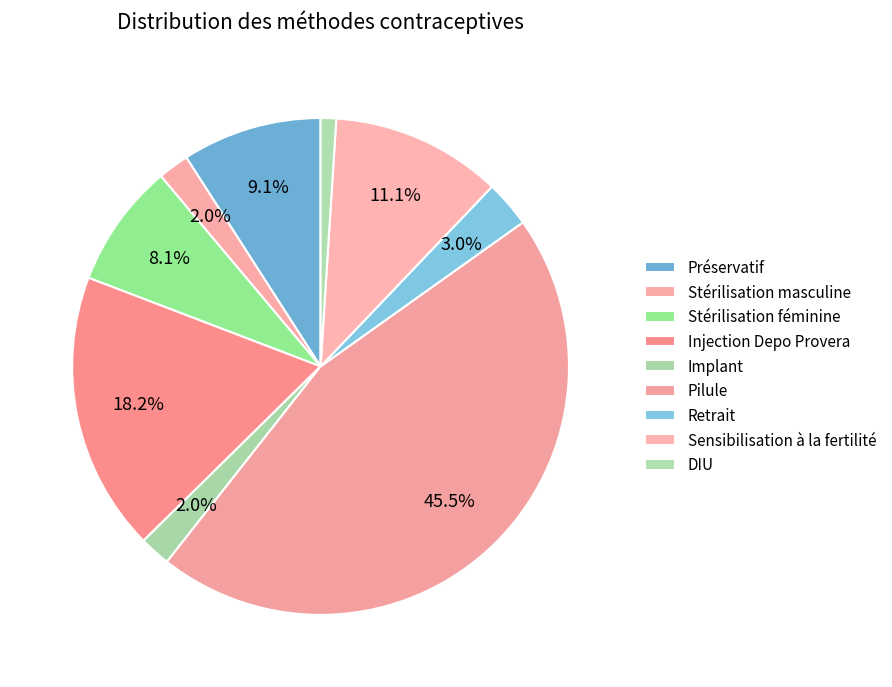

To the nearest percent, what is the difference between the Stérilisation masculine and Retrait slice percentages?

1%